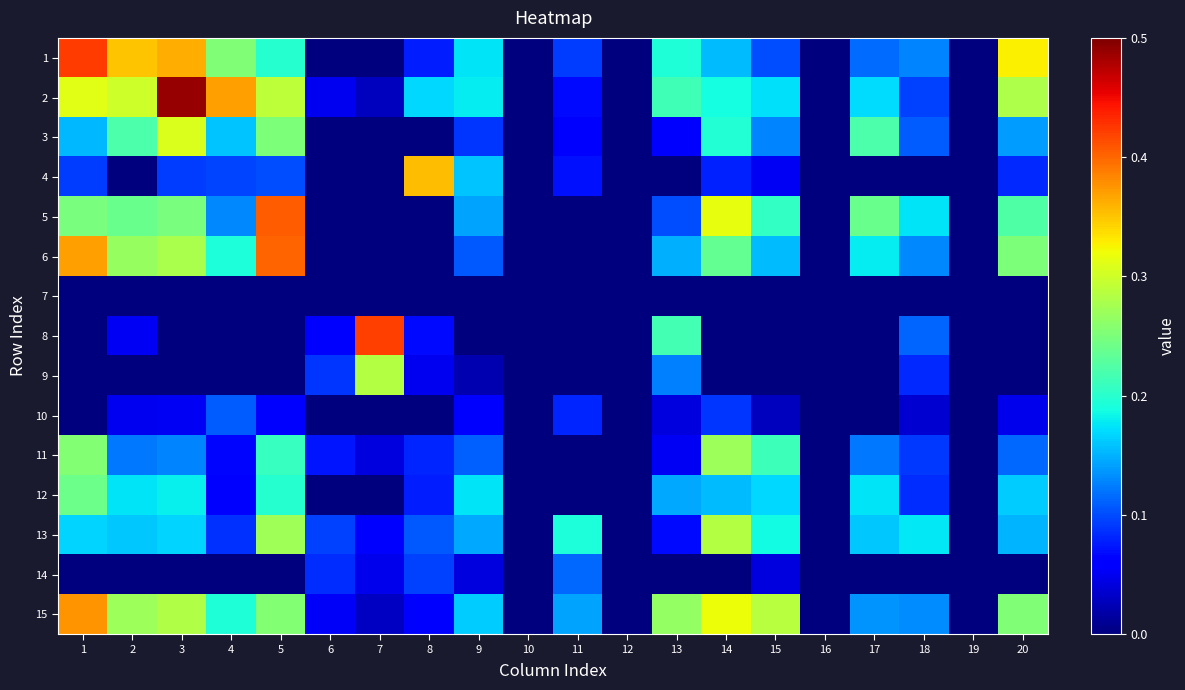

List the series in order of their peak value, highest first.

2, 1, 8, 5, 6, 15, 4, 3, 13, 9, 11, 12, 14, 10, 7